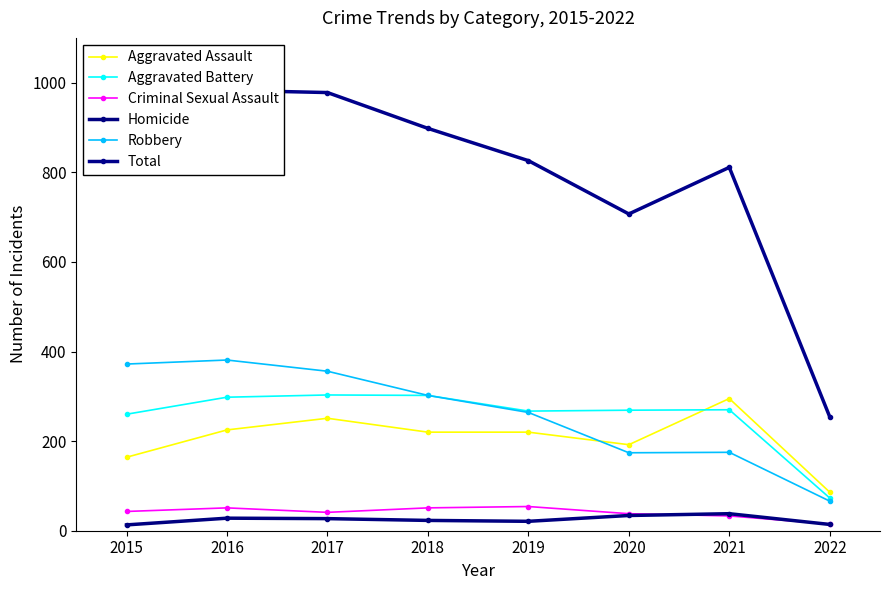

Is the value of Aggravated Assault at 2016 greater than the value of Criminal Sexual Assault at 2016?

Yes